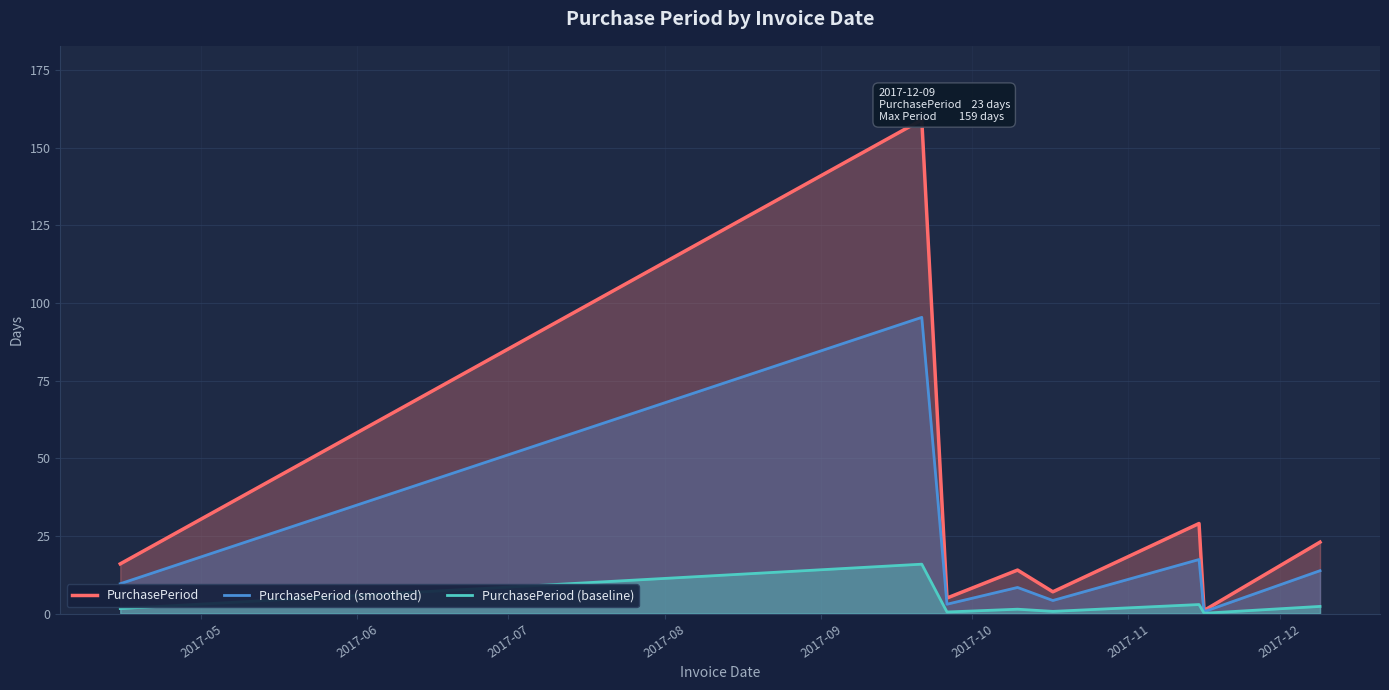

What is the highest value of the PurchasePeriod (smoothed) series?

95.4